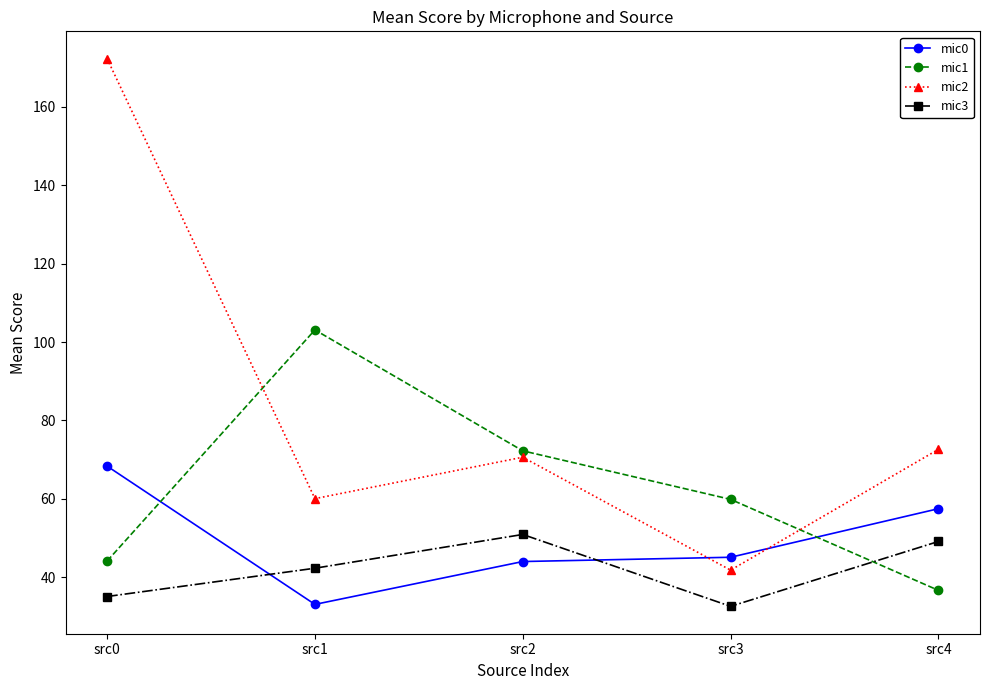

What is the average value of the mic0 series?

49.6